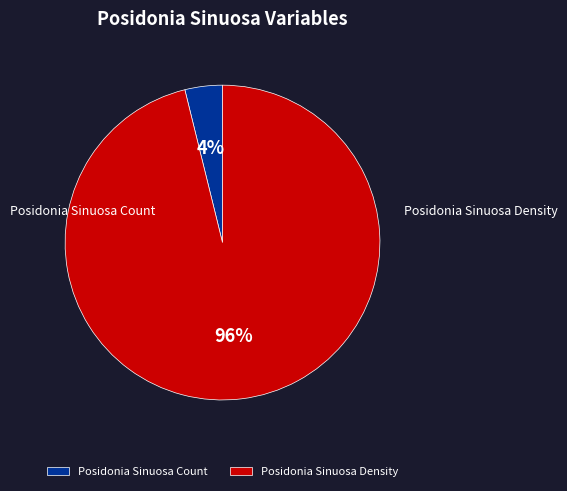

To the nearest percent, what is the average slice percentage?

50%